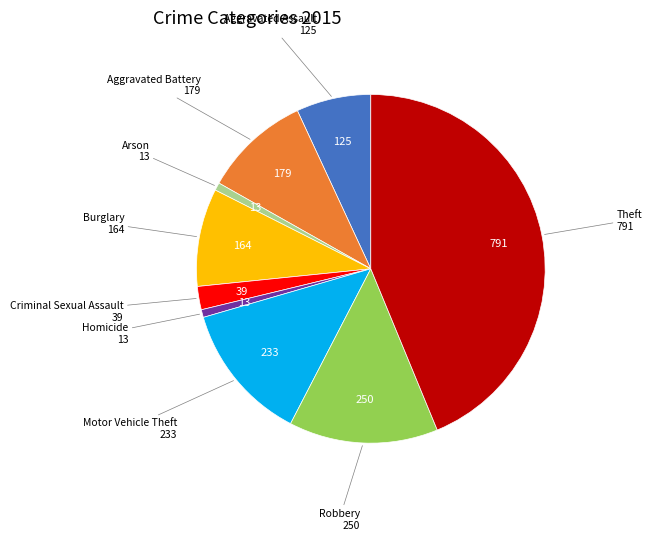

How many segments does this pie chart have?

9